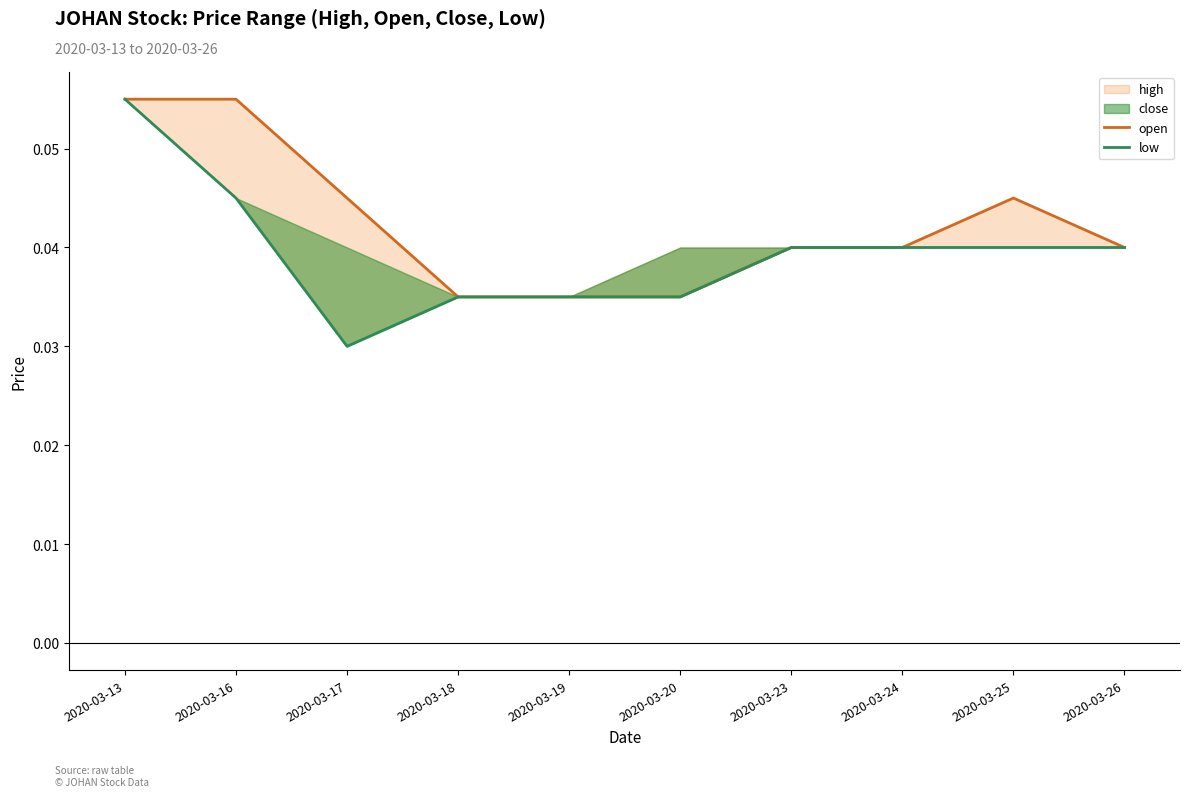

Which series has the largest total across all categories?

open